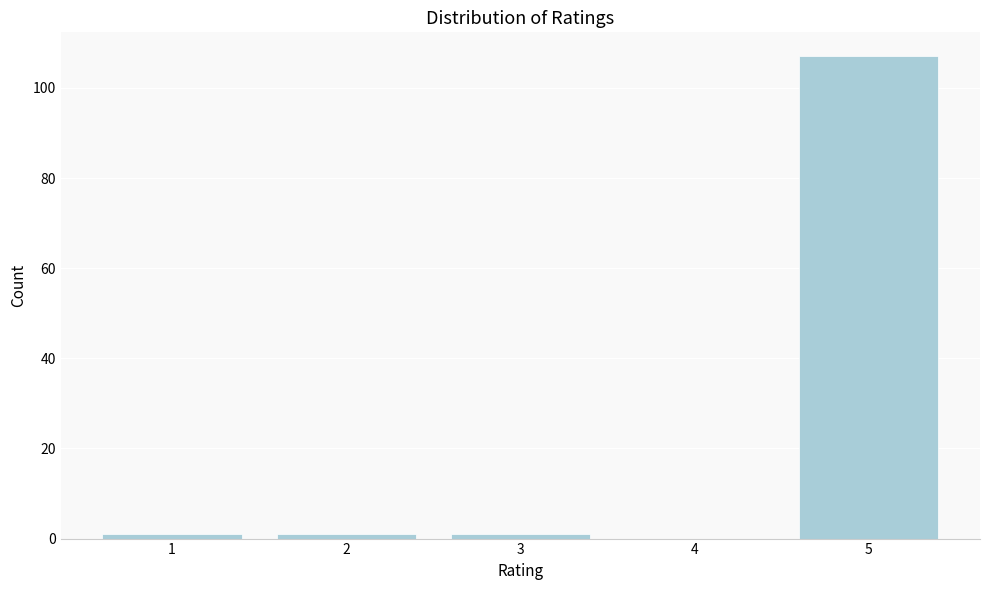

Reading left to right, list all the values displayed in this chart.

1=1	2=1	3=1	4=0	5=107